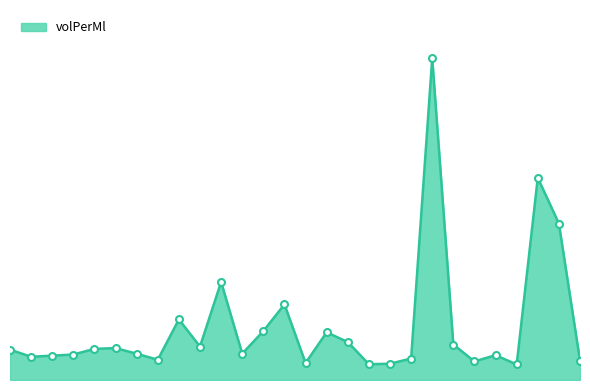

Does the chart have visible grid lines?

No